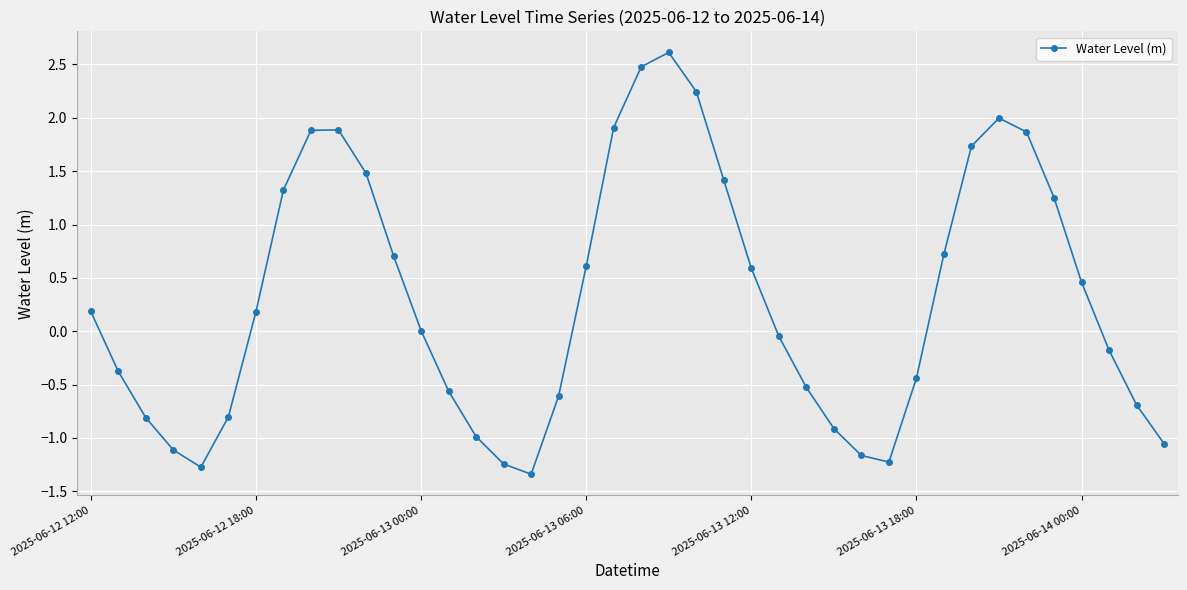

What is the smallest value displayed?

-1.3